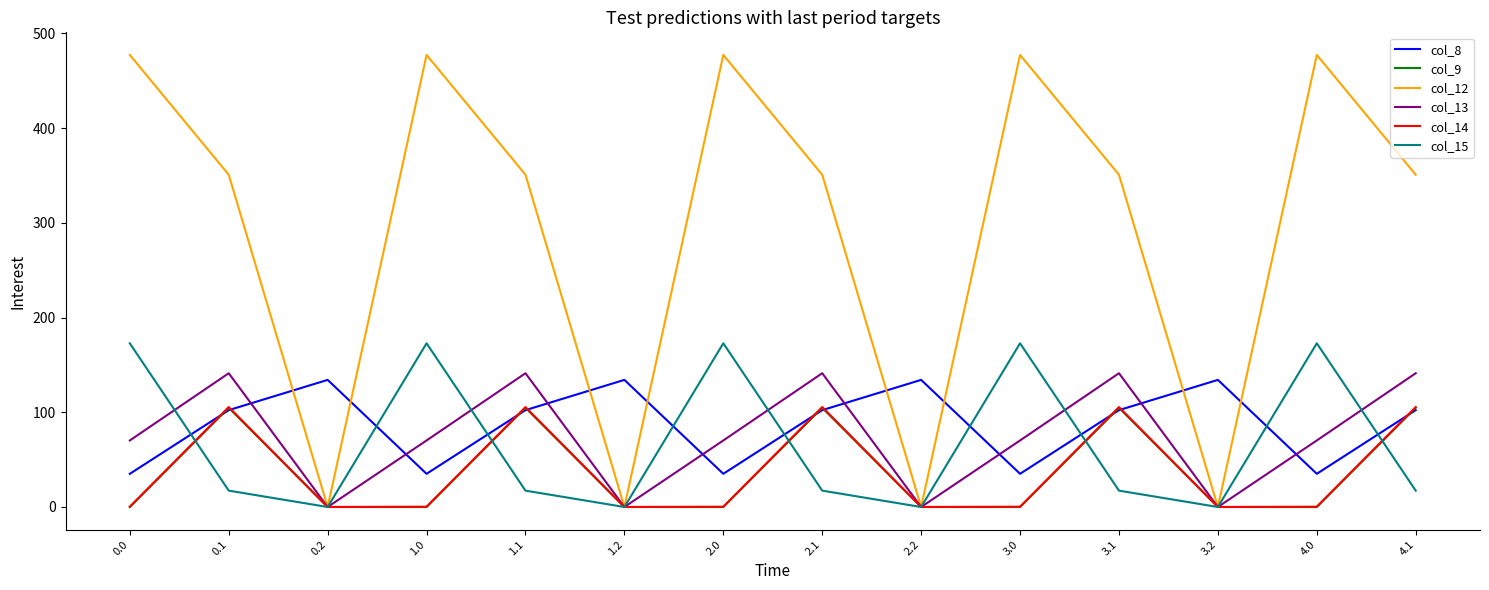

The value of col_14 at 1.2 is 0.0. True or false?

True